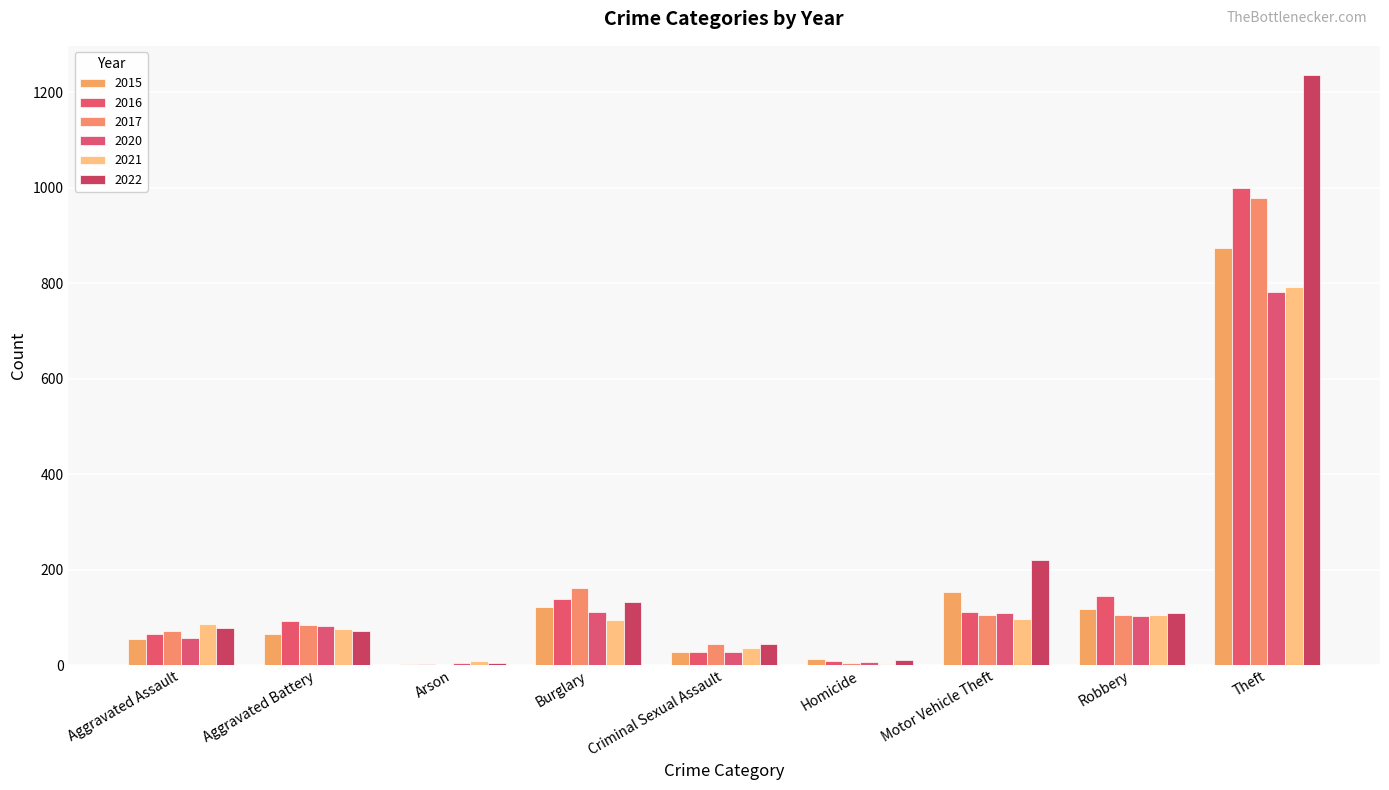

What is the sum of all 2021 values?

1294